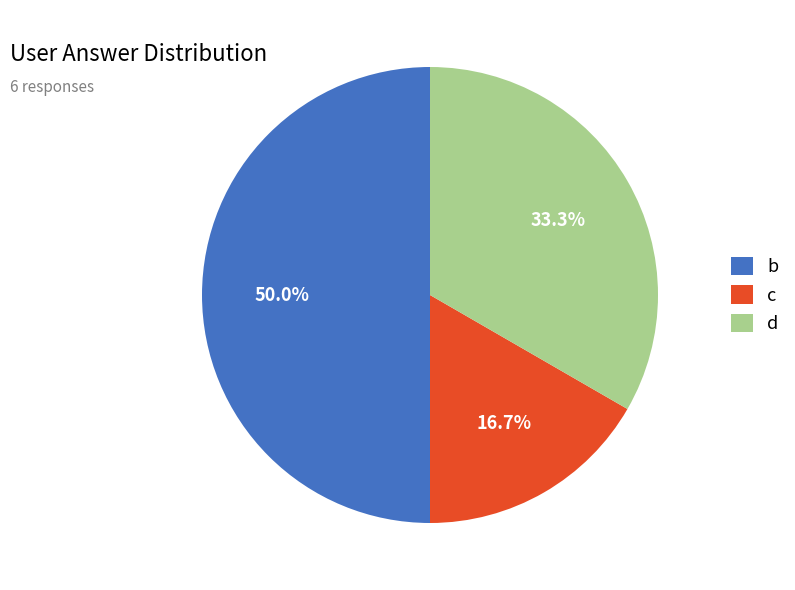

To the nearest percent, what is the average slice percentage?

33%